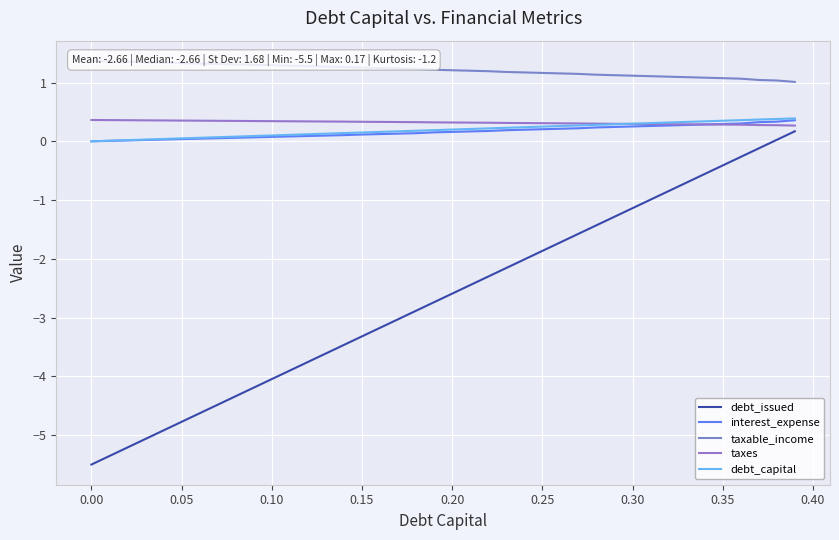

True or false: debt_issued and interest_expense intersect in this chart.

False